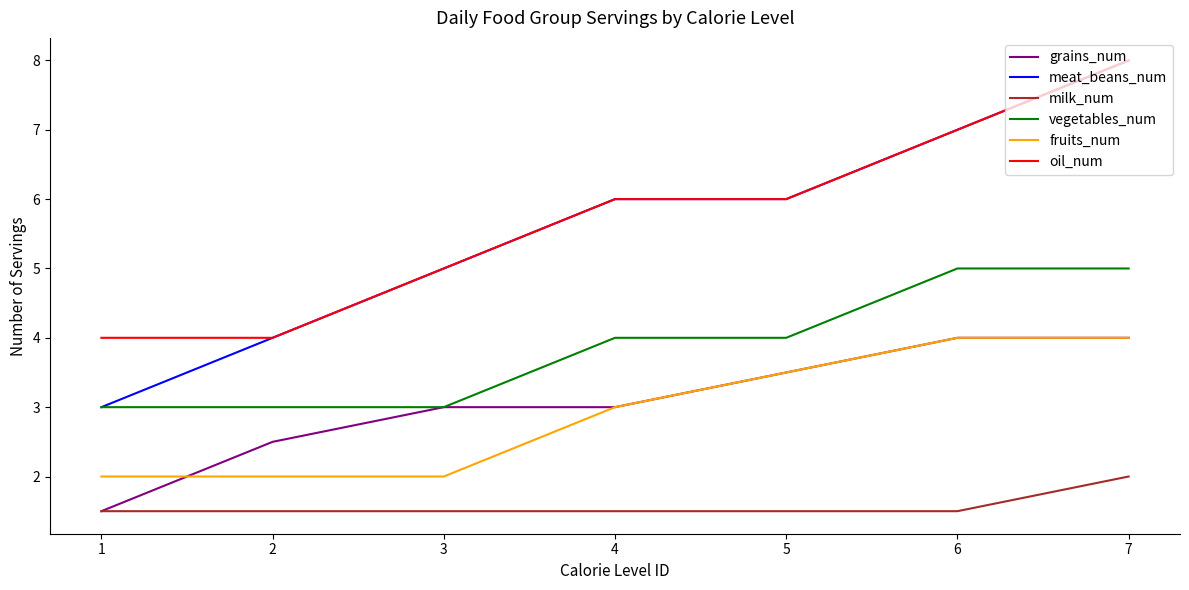

Reading right to left, transcribe all the data shown in this chart.

grains_num: 4.0	4.0	3.5	3.0	3.0	2.5	1.5
meat_beans_num: 8.0	7.0	6.0	6.0	5.0	4.0	3.0
milk_num: 2.0	1.5	1.5	1.5	1.5	1.5	1.5
vegetables_num: 5.0	5.0	4.0	4.0	3.0	3.0	3.0
fruits_num: 4.0	4.0	3.5	3.0	2.0	2.0	2.0
oil_num: 8.0	7.0	6.0	6.0	5.0	4.0	4.0